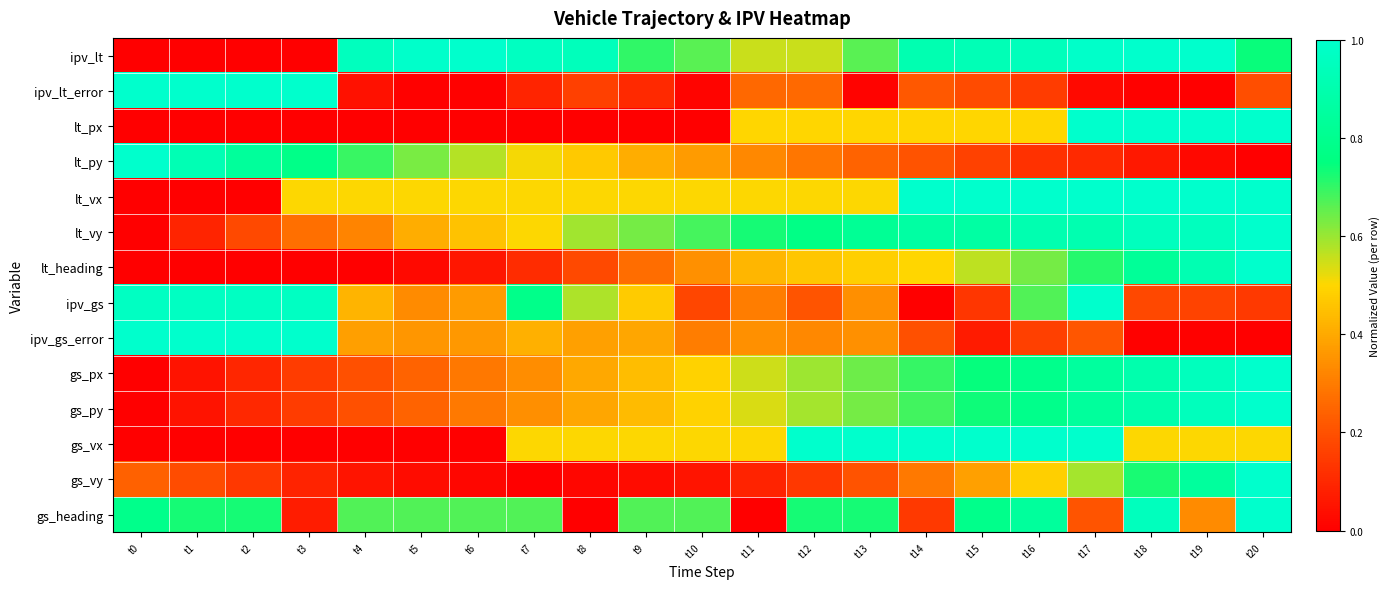

List the series in order of their peak value, highest first.

ipv_lt, ipv_lt_error, lt_px, lt_py, lt_vx, lt_vy, lt_heading, ipv_gs, ipv_gs_error, gs_px, gs_py, gs_vx, gs_vy, gs_heading